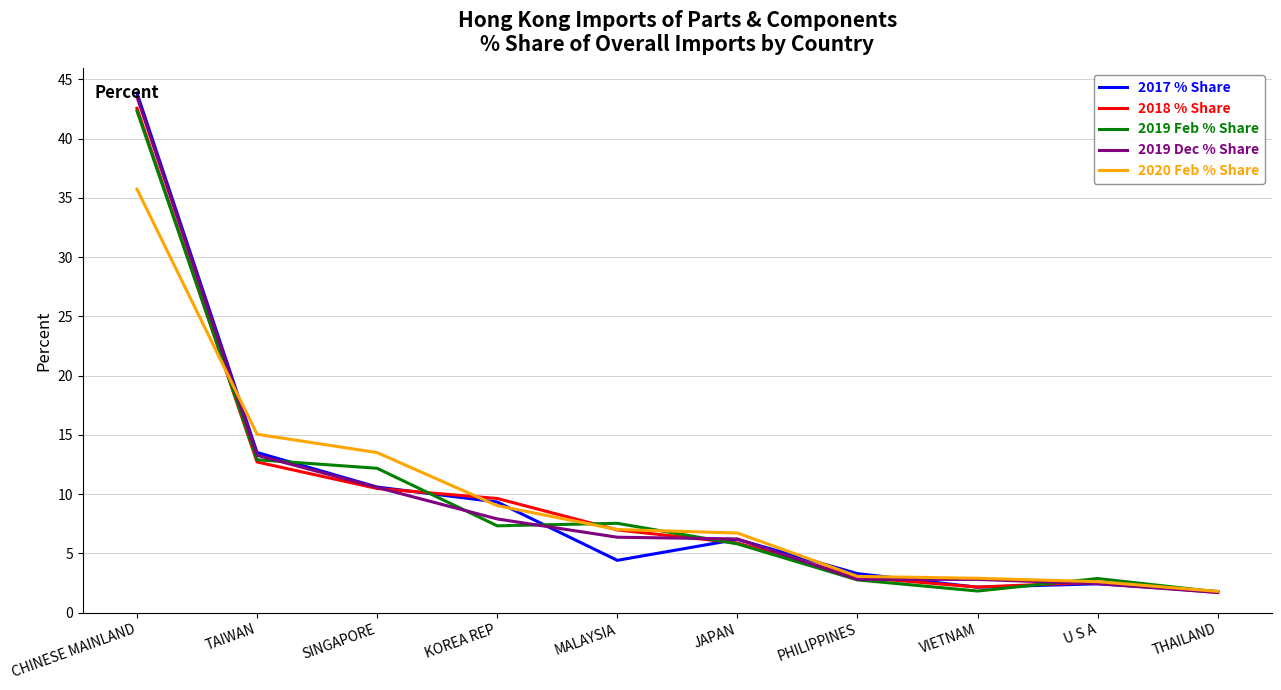

What position from the right is KOREA REP?

7